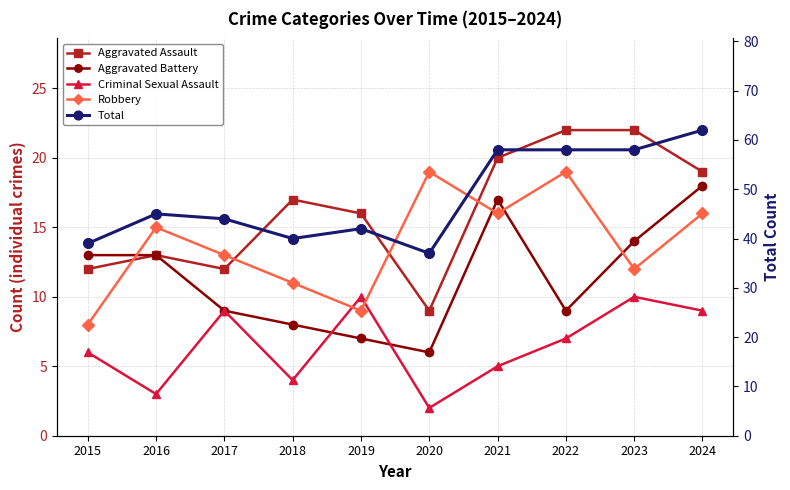

What is the difference between the maximum and minimum values in the Robbery series?

11